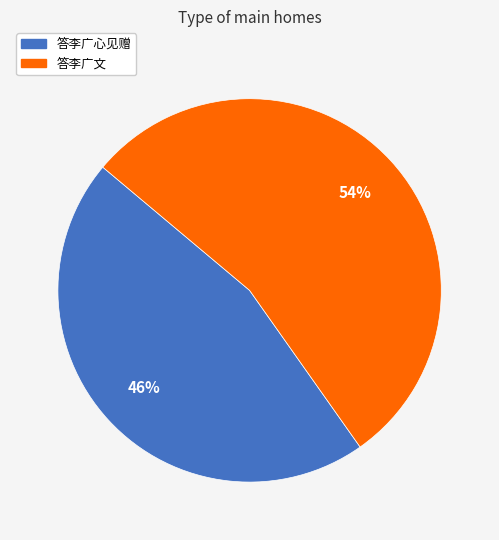

Do 答李广心见赠 and 答李广文 together represent more than half of the pie?

Yes